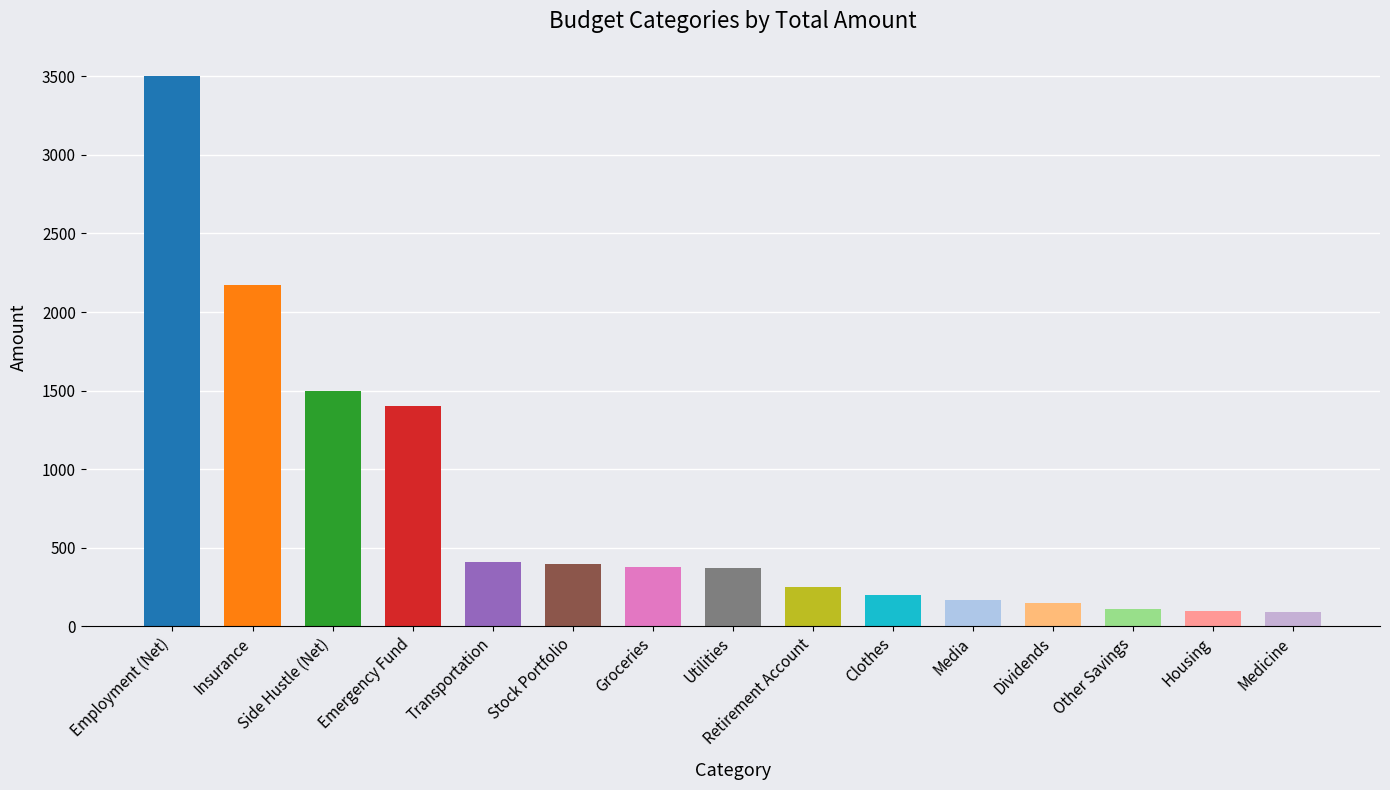

What is the maximum value shown in the chart?

3500